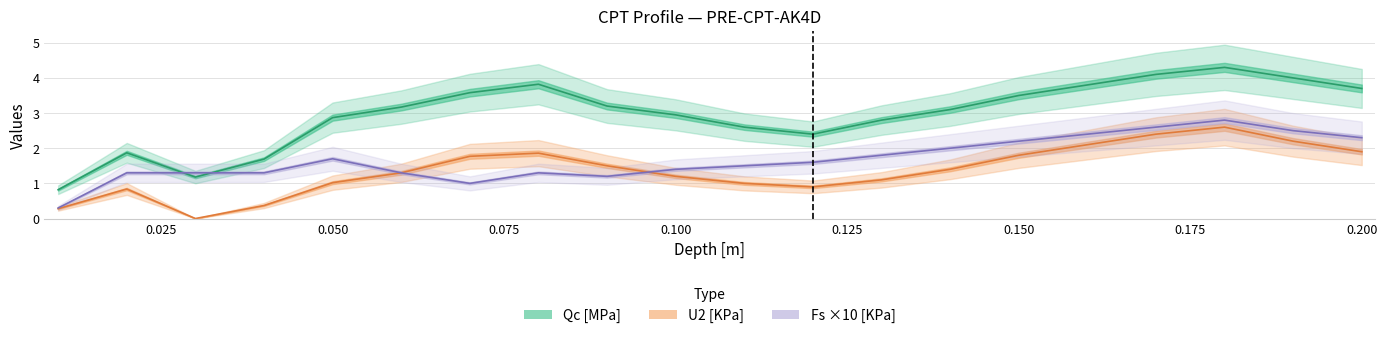

Does the chart display data point markers on the line(s)?

No